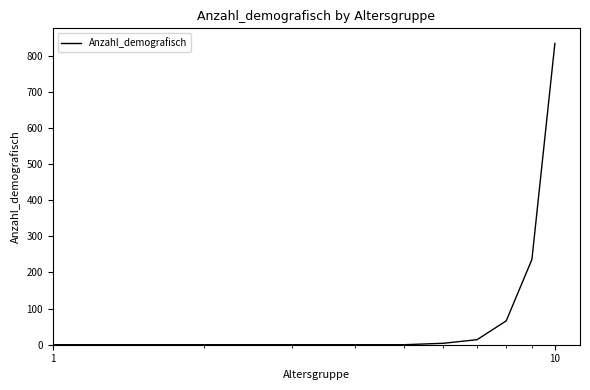

What is the maximum value shown in the chart?

834